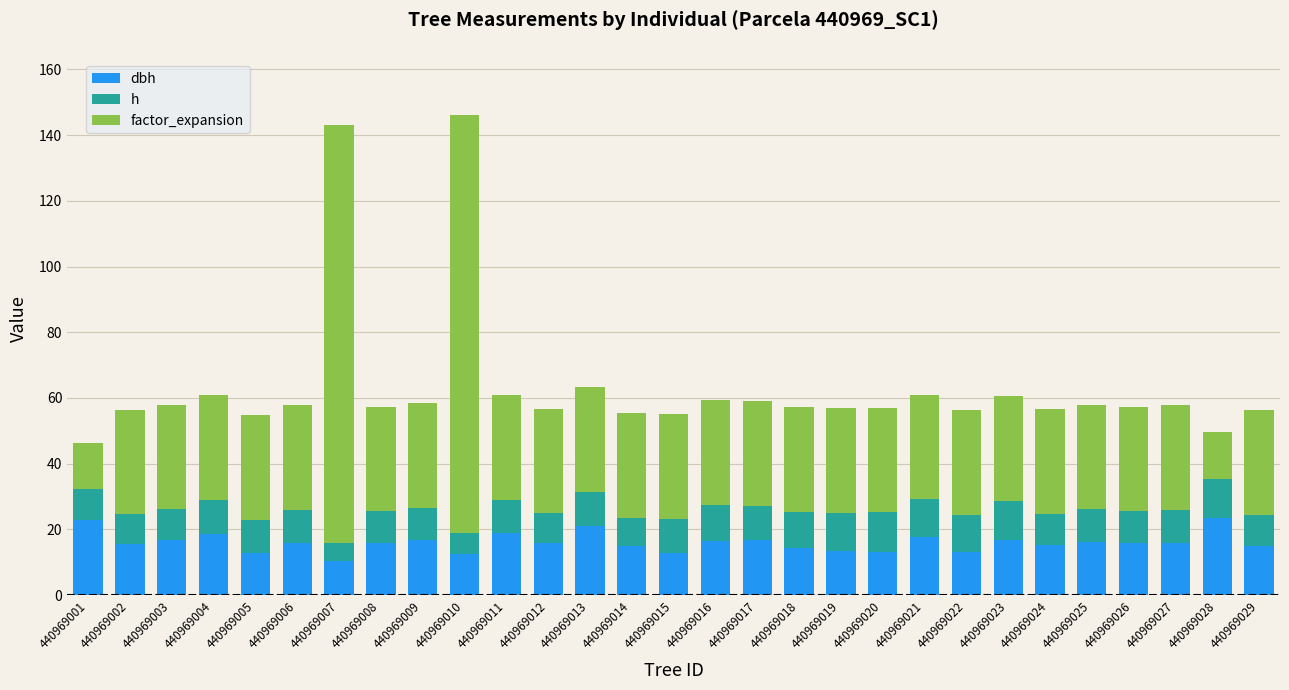

What is the total value across all series at 440969016?

59.3